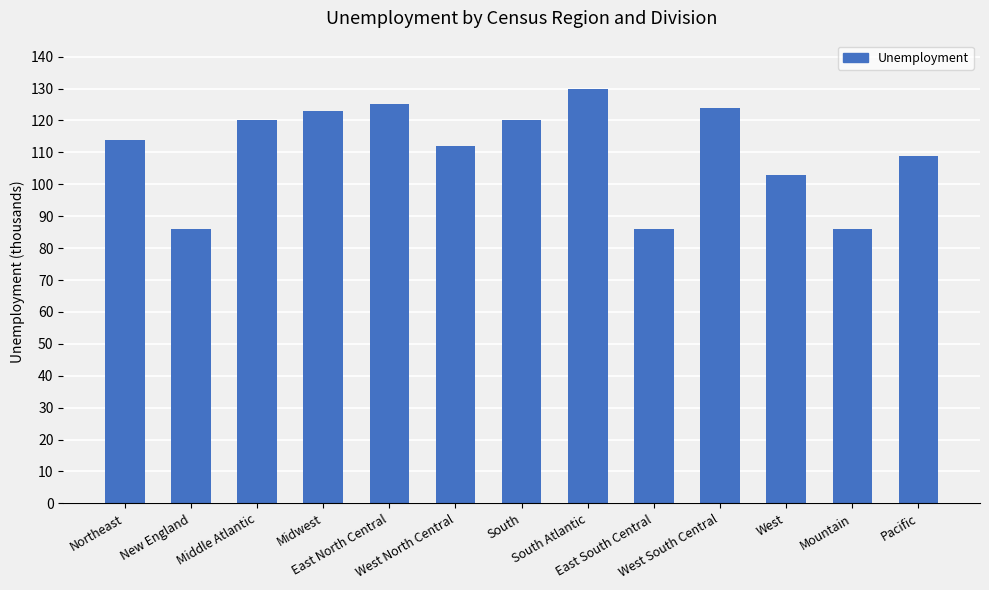

Does the chart contain stacked bars?

No